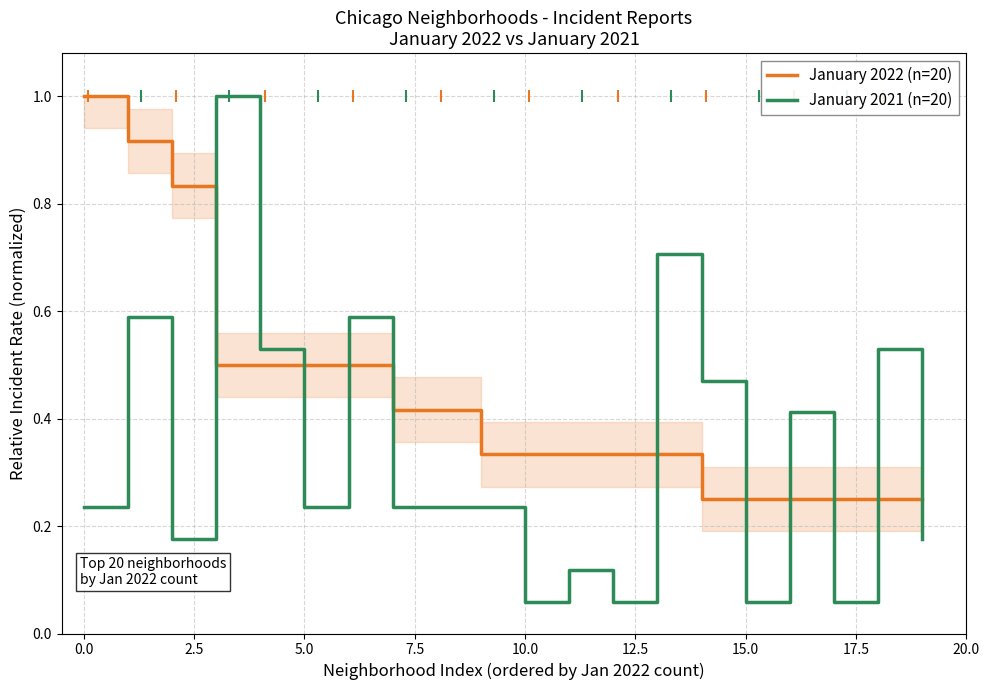

After their last crossing, which series has the higher values: January 2021 (n=20) or January 2022 (n=20)?

January 2022 (n=20)